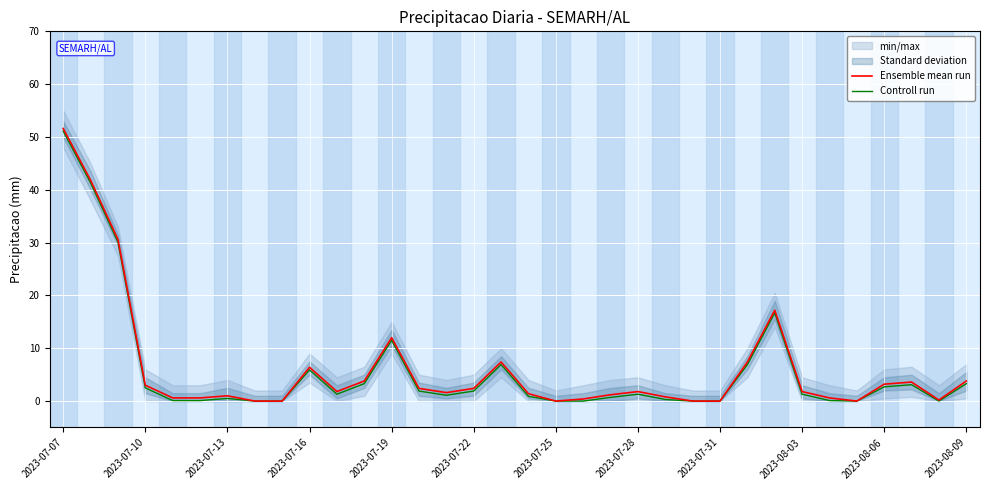

The value of Controll run at 2023-07-19 is 11.5. True or false?

True